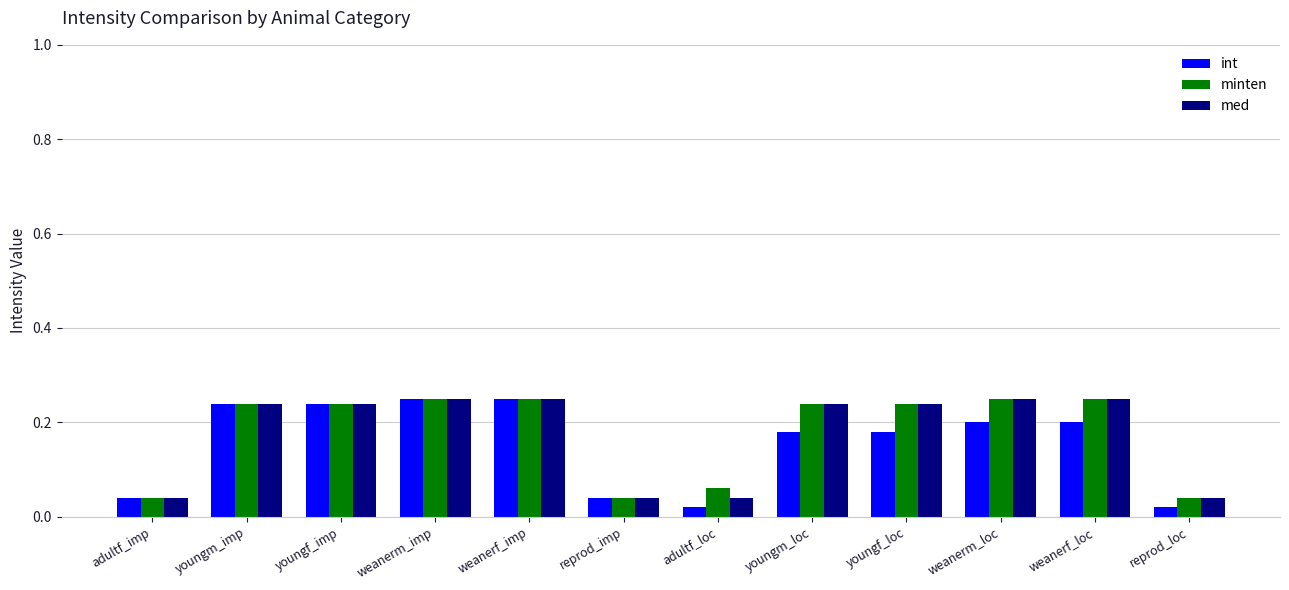

True or false: minten has a value of 0.4 at youngf_imp.

False